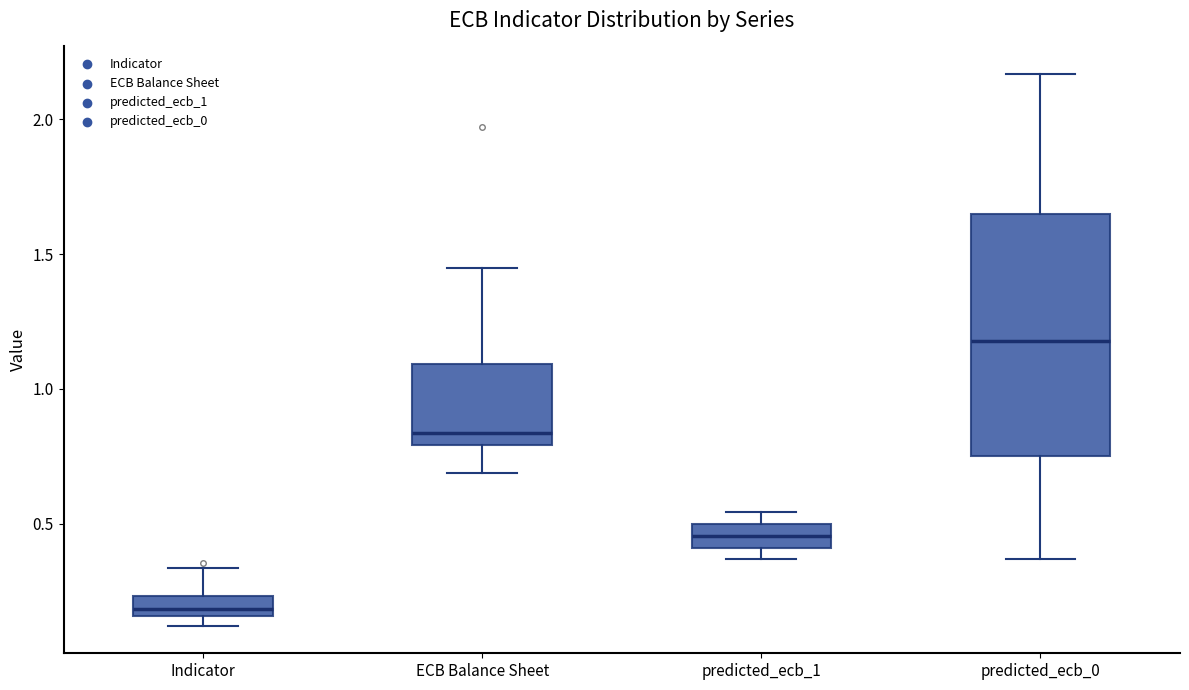

Which box has the lowest median line?

Indicator